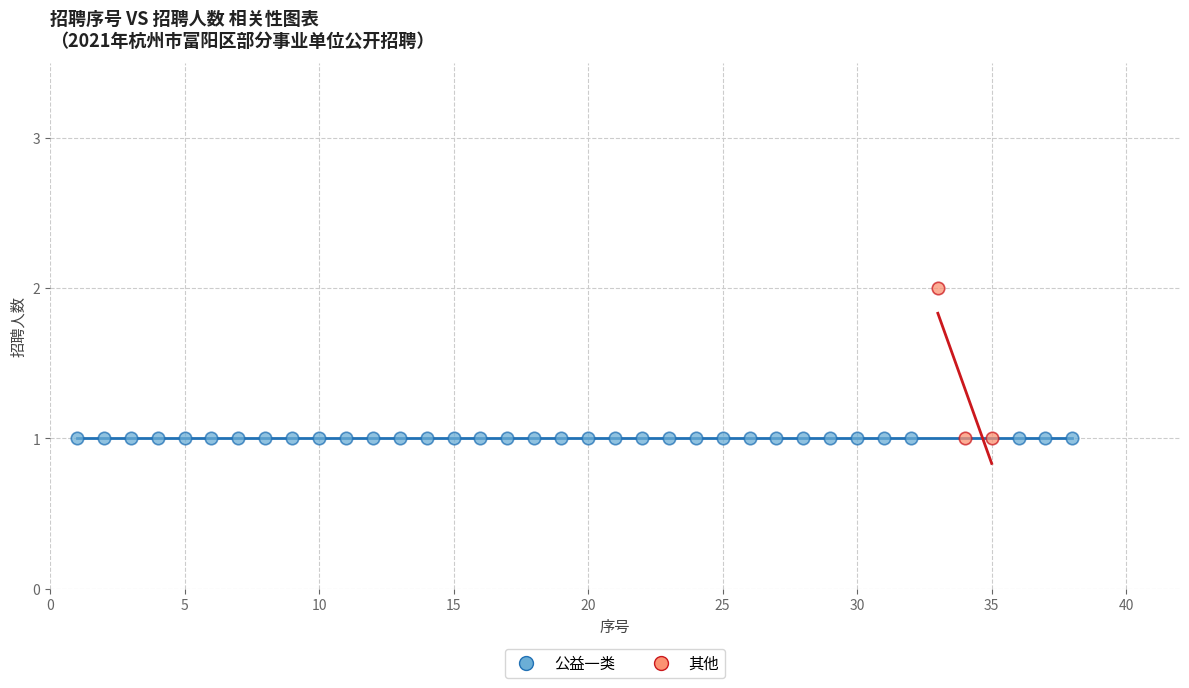

What are all the series names shown in the legend?

公益一类, 其他